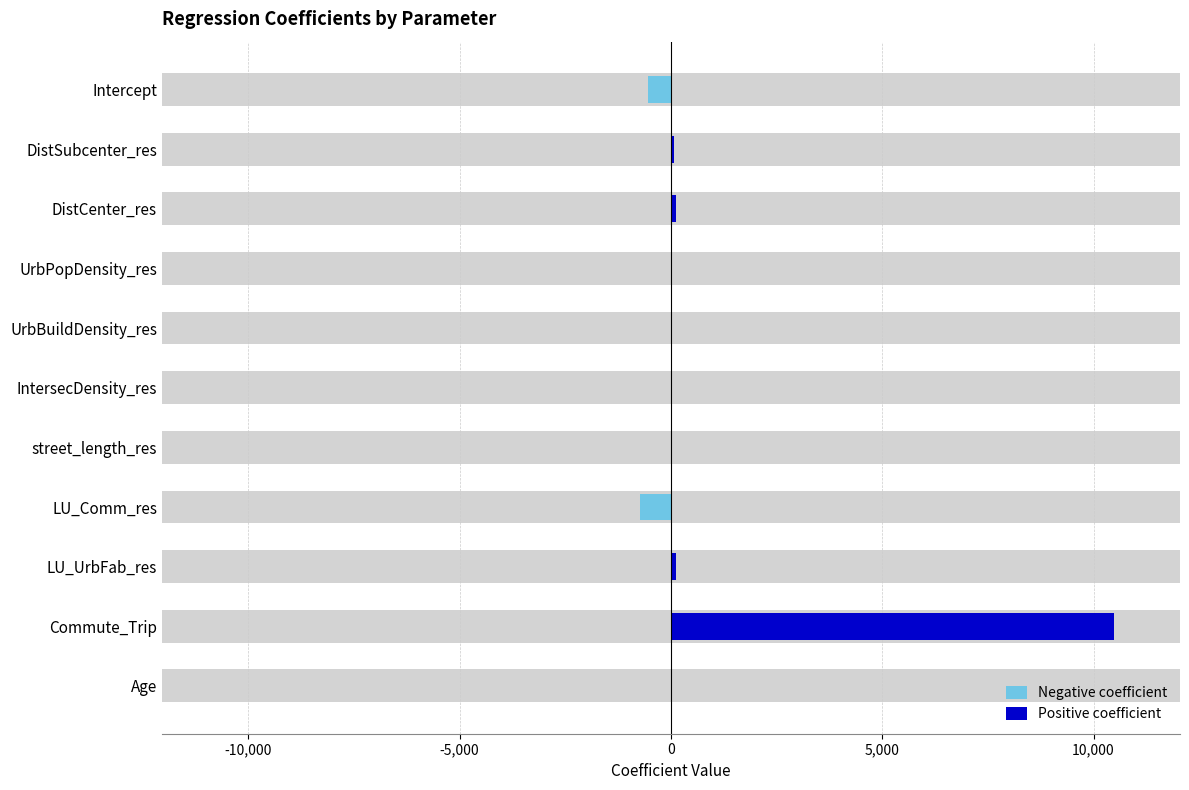

What position from the left is LU_Comm_res?

8